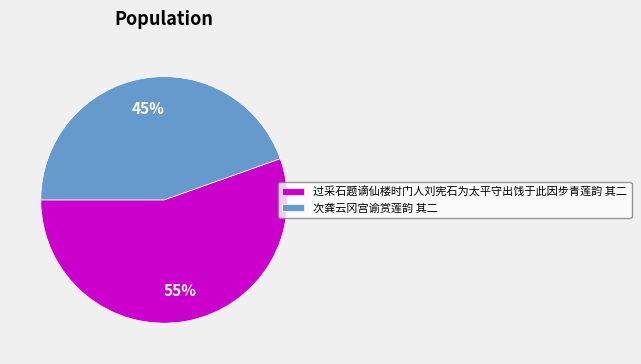

True or false: 次龚云冈宫谕赏莲韵 其二 accounts for 45% of the total.

True